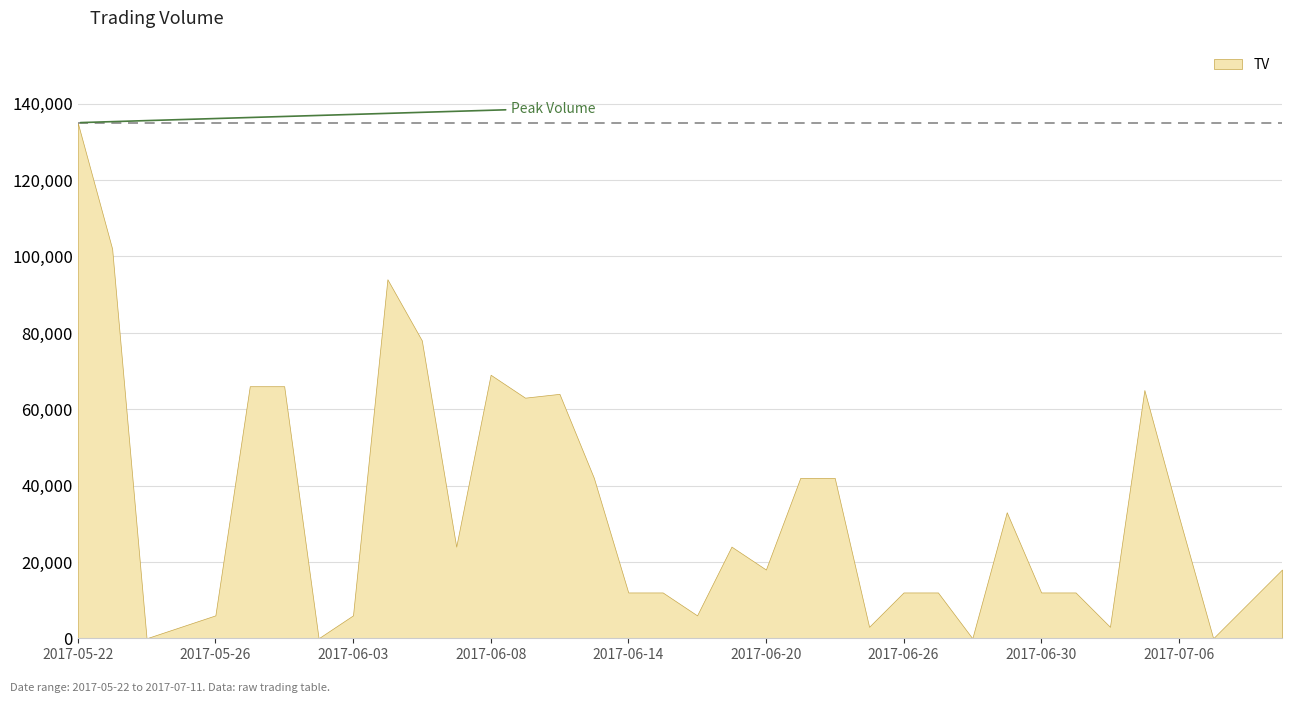

What is the average value?

32917